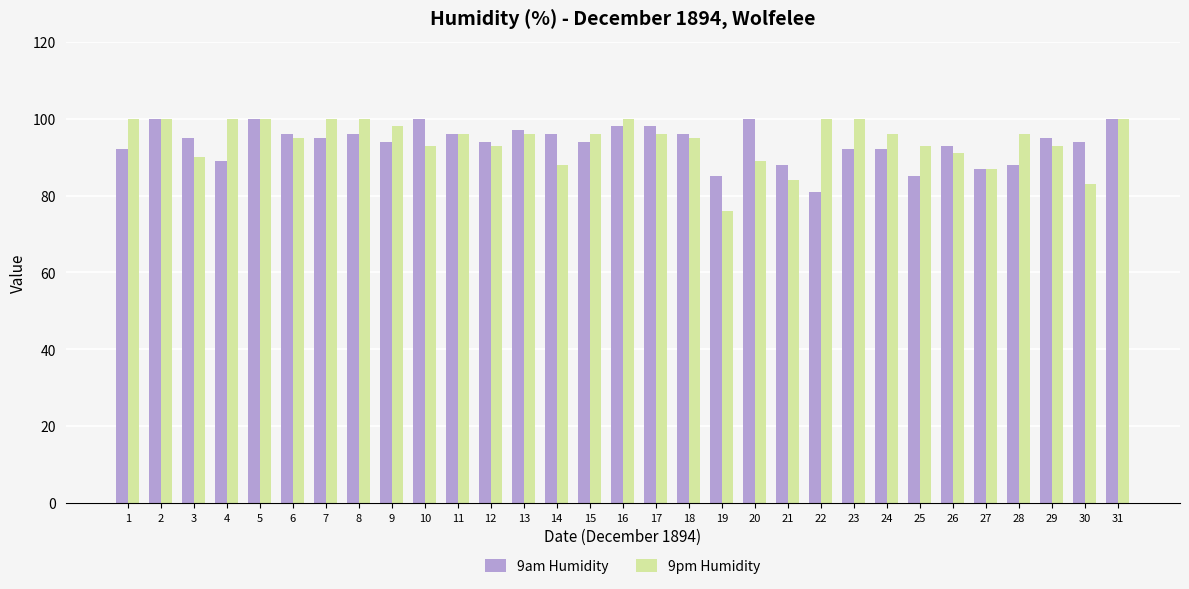

How many bars are there in each group?

2